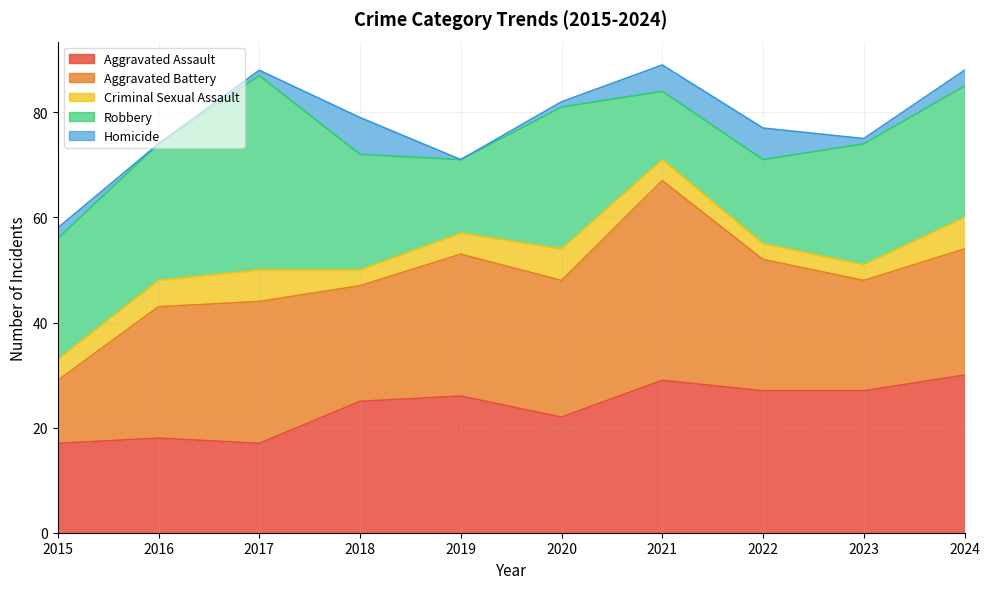

Which series changed the most between 2017 and 2023?

Robbery